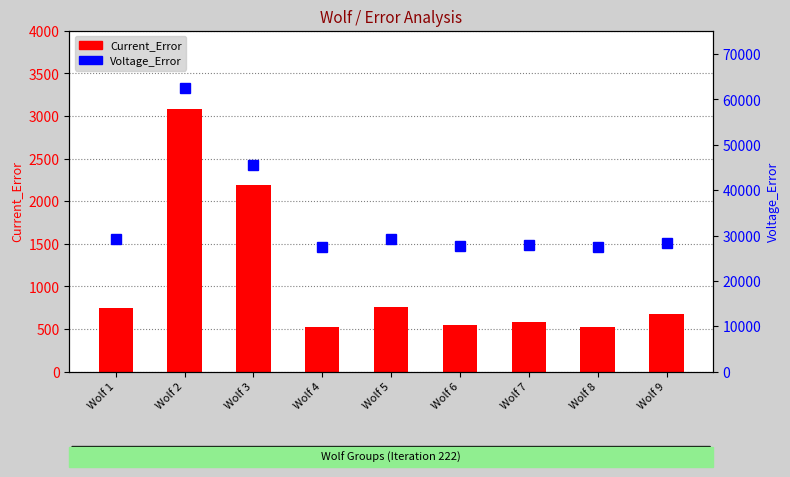

Read the Voltage_Error value at Wolf 9.

28381.2